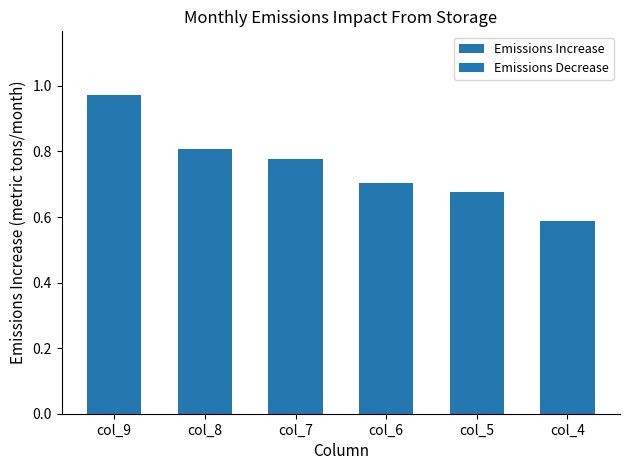

At which label is the value closest to 0?

col_4